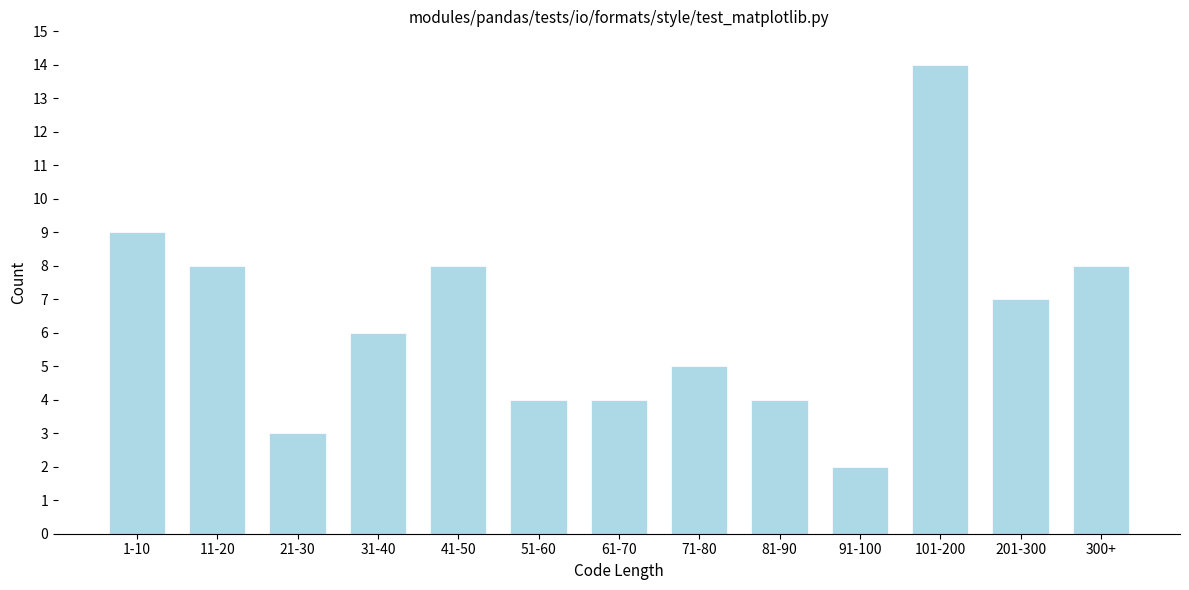

Reading left to right, transcribe all the data shown in this chart.

1-10=9	11-20=8	21-30=3	31-40=6	41-50=8	51-60=4	61-70=4	71-80=5	81-90=4	91-100=2	101-200=14	201-300=7	300+=8